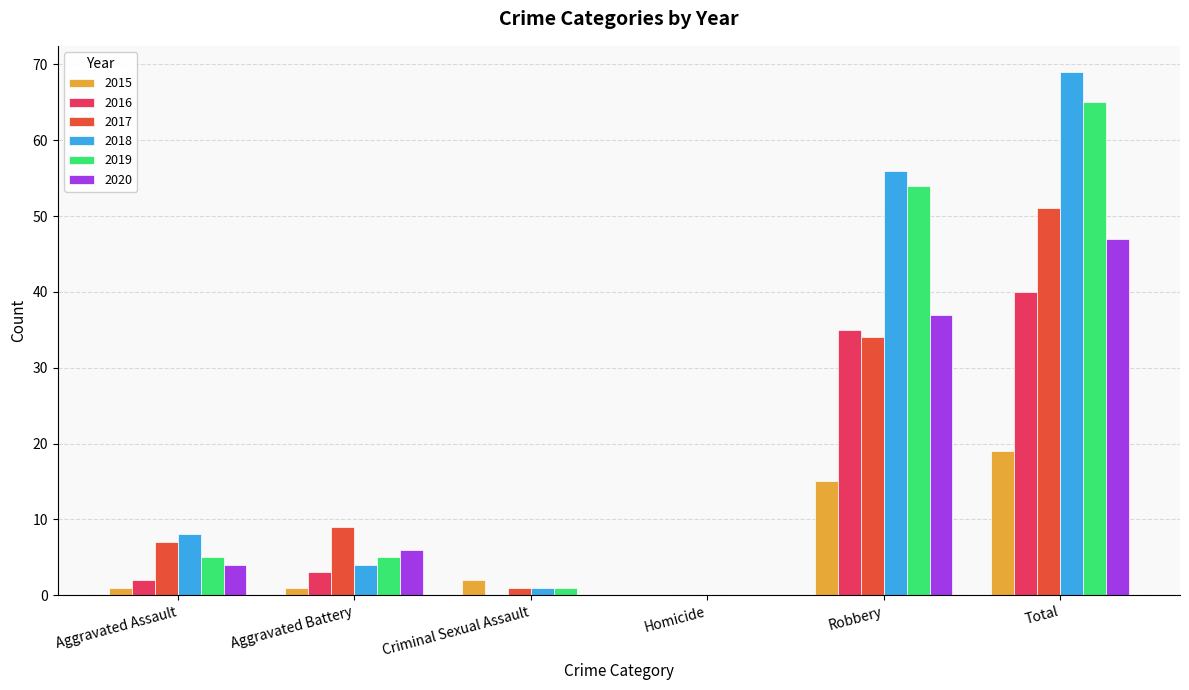

At which label does 2019 reach its peak?

Total